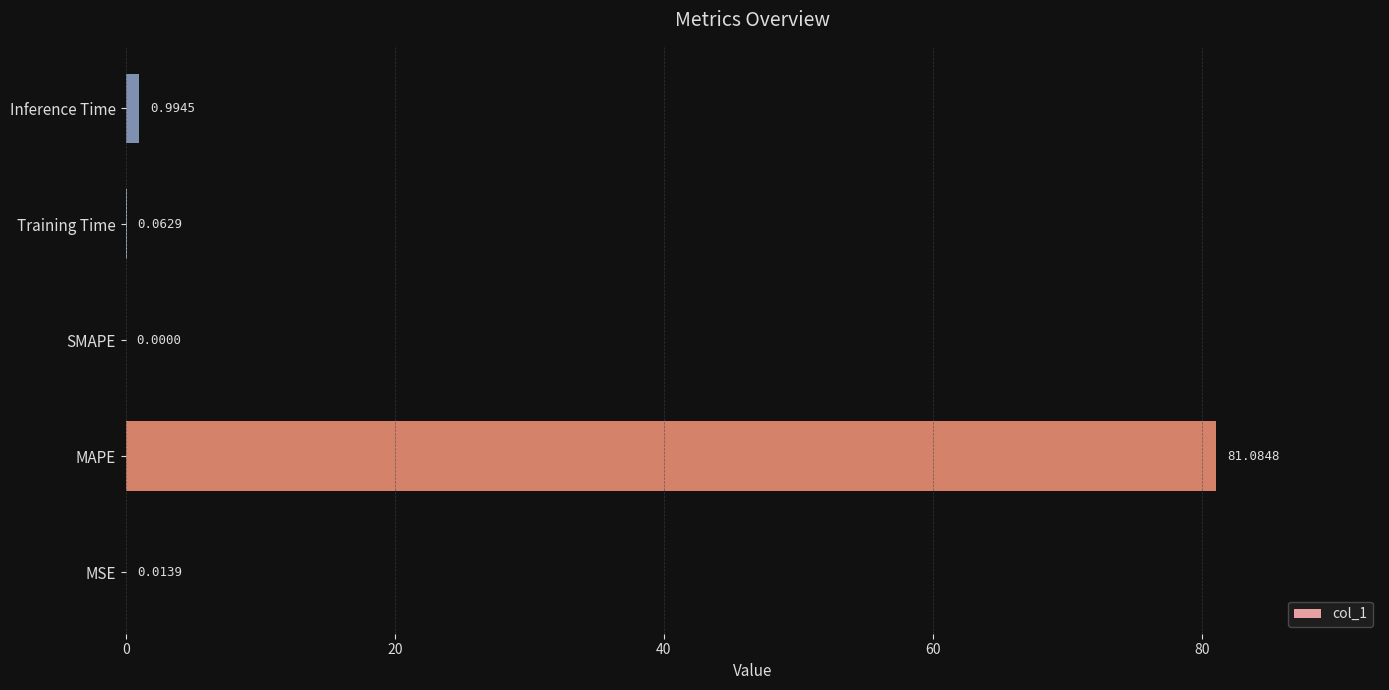

What is the greatest value displayed?

81.1